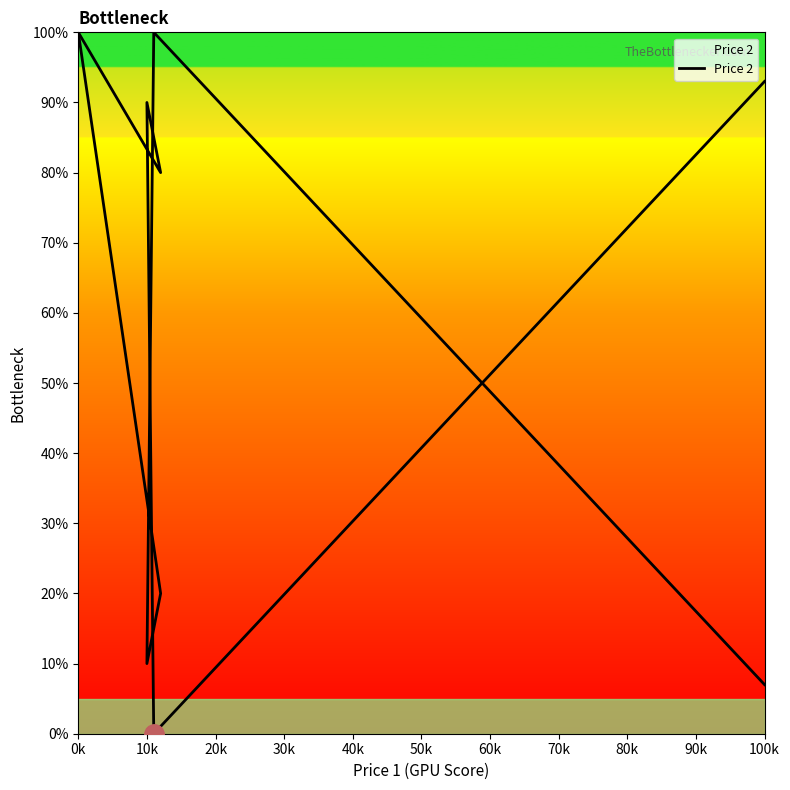

Is this an area chart (filled region under the line)?

No